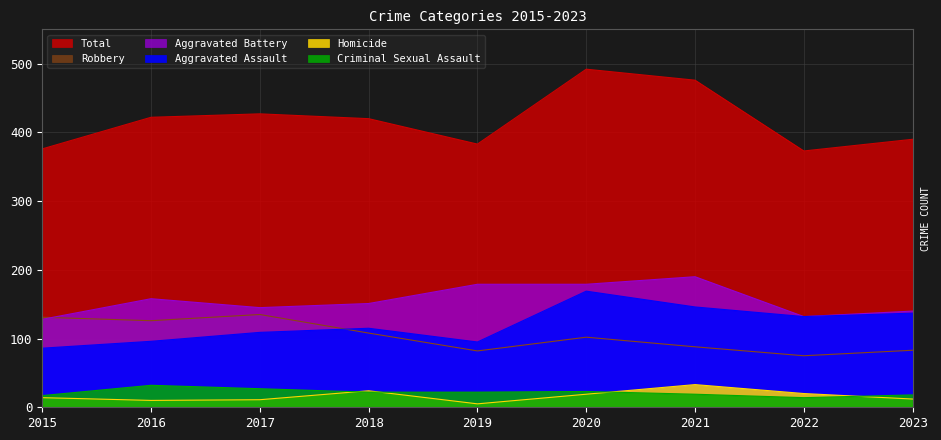

True or false: Total and Criminal Sexual Assault intersect in this chart.

False